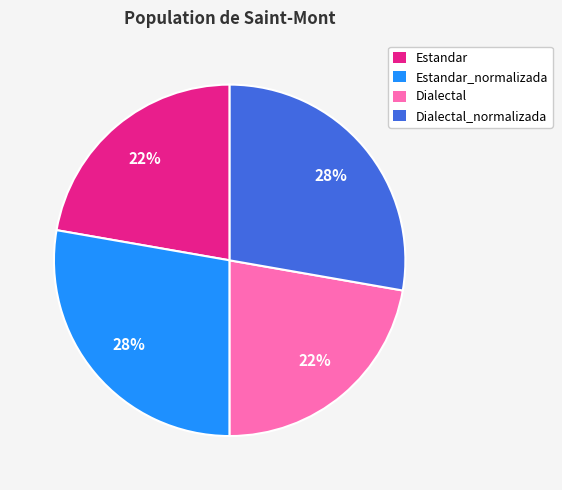

Is there any slice that represents more than half of the pie?

No